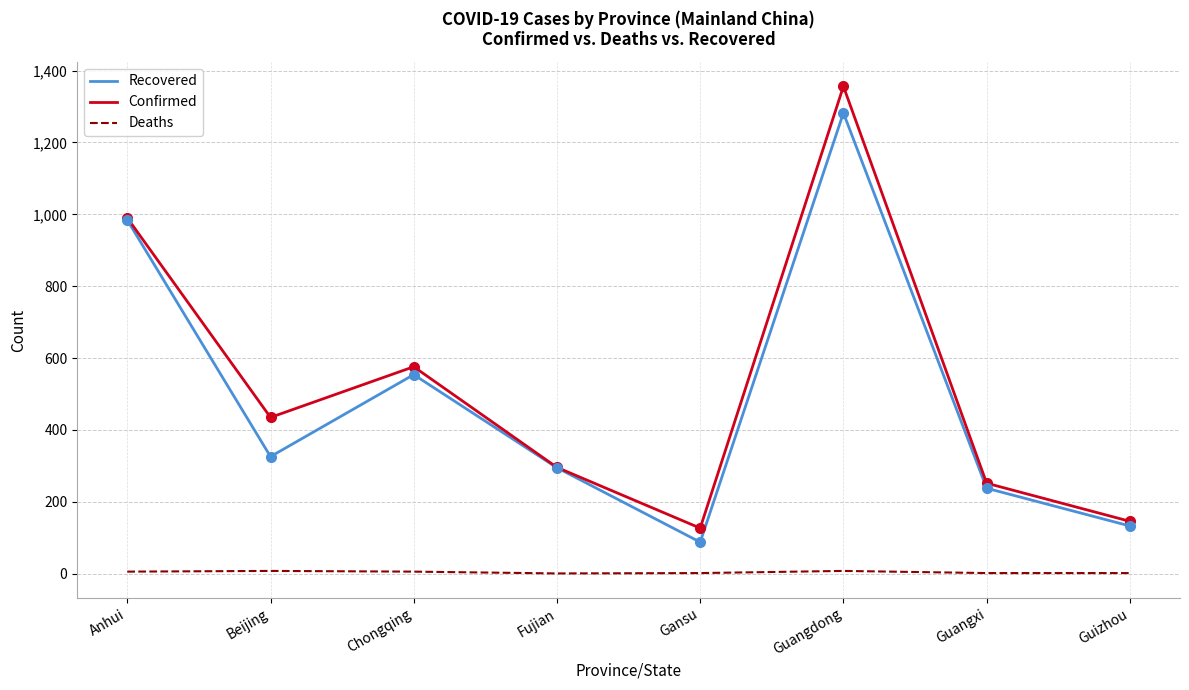

What are all the series names shown in the legend?

Recovered, Confirmed, Deaths